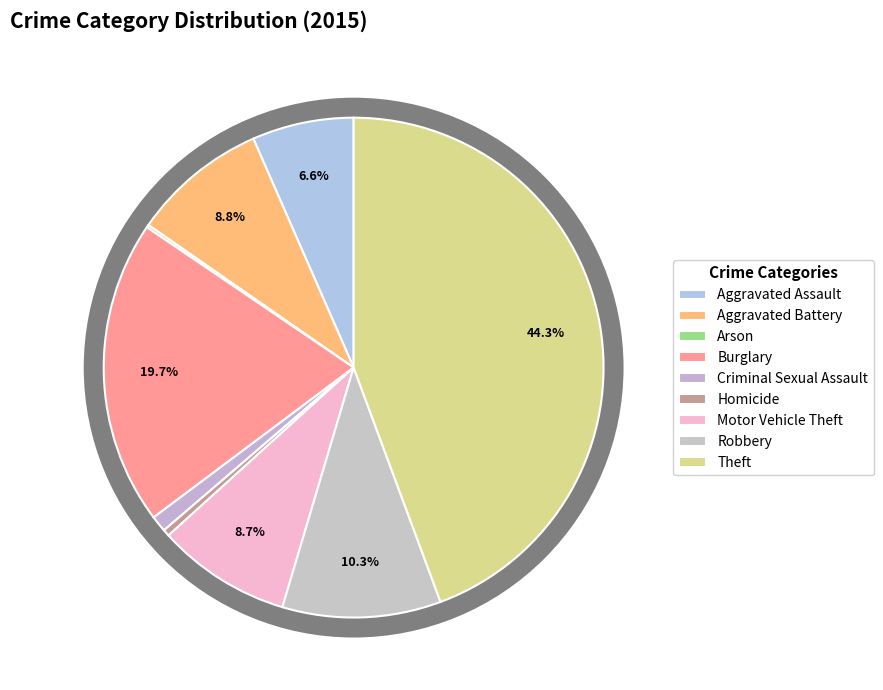

To the nearest percent, what is the difference between the Aggravated Battery and Homicide slice percentages?

8%